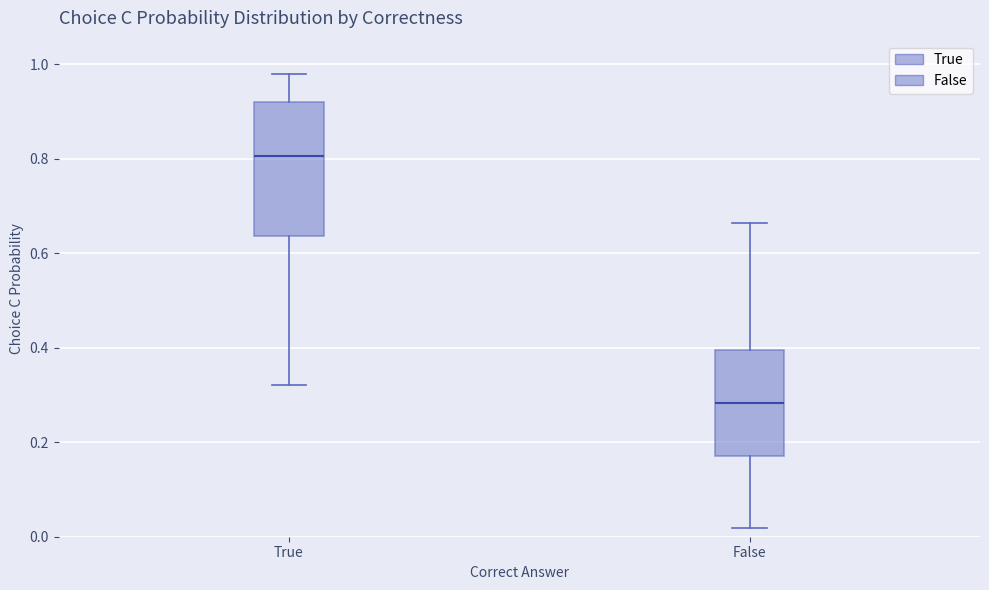

Which box's median line is the highest?

True